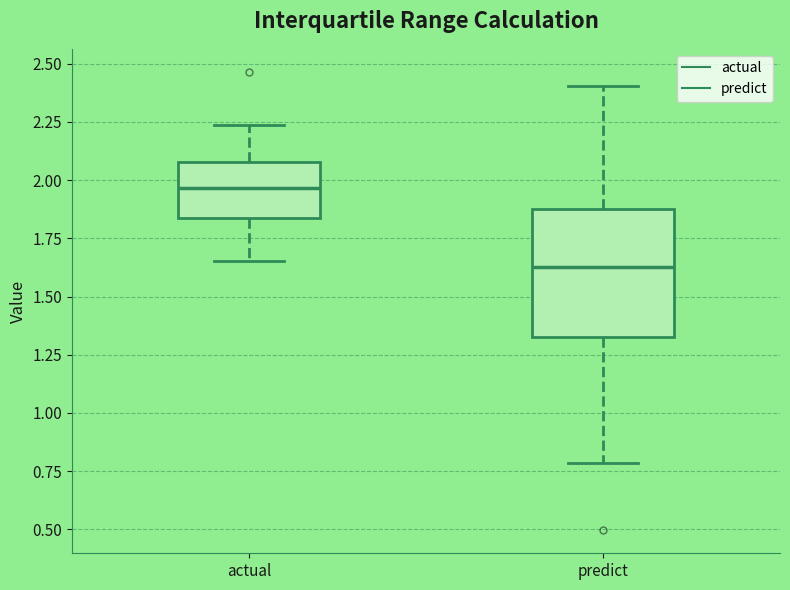

Reading left to right, read every box against the y-axis: the position of its median line, the range the box covers, and the ends of its whiskers. The values are not printed on the chart, so give them approximately, as read against the axis.

actual: median 1.95, box 1.85 to 2.10, whiskers 1.65 to 2.25
predict: median 1.65, box 1.35 to 1.90, whiskers 0.80 to 2.40